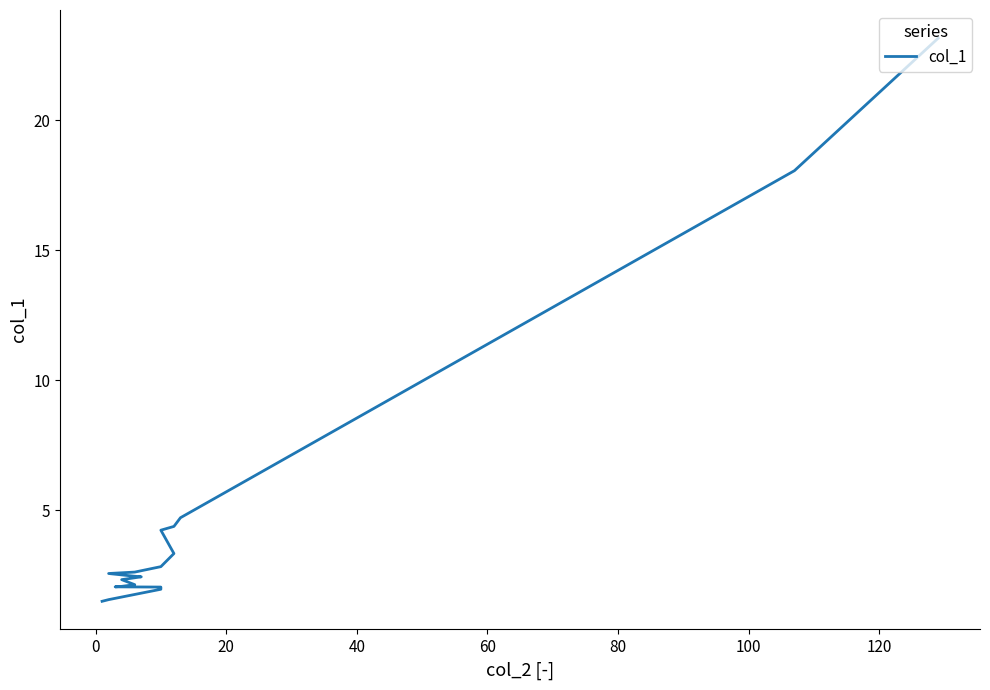

Count the number of values greater than 2.

16